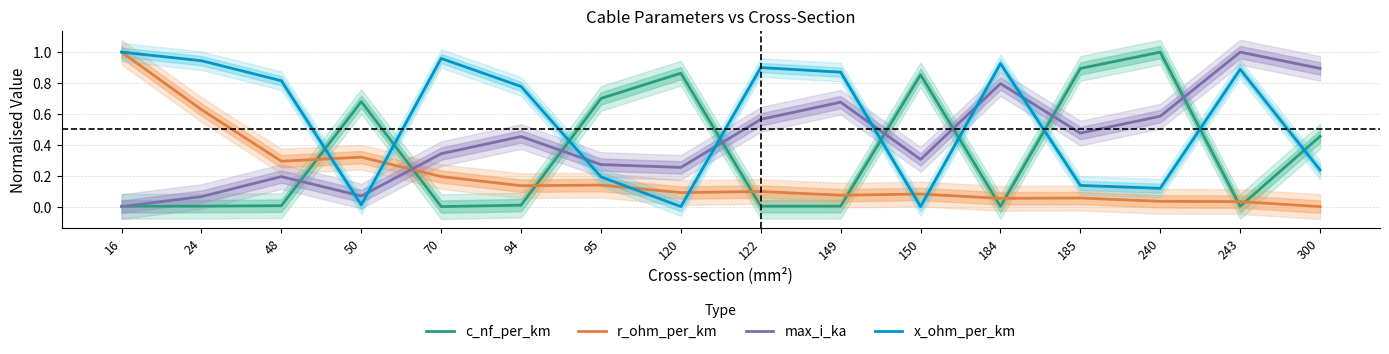

Reading left to right, list all the values displayed in this chart.

c_nf_per_km: 16=0.0	24=0.0	48=0.0	50=0.7	70=0.0	94=0.0	95=0.7	120=0.9	122=0.0	149=0.0	150=0.9	184=0.0	185=0.9	240=1.0	243=0.0	300=0.5
r_ohm_per_km: 16=1.0	24=0.6	48=0.3	50=0.3	70=0.2	94=0.1	95=0.1	120=0.1	122=0.1	149=0.1	150=0.1	184=0.1	185=0.1	240=0.0	243=0.0	300=0.0
max_i_ka: 16=0.0	24=0.1	48=0.2	50=0.1	70=0.3	94=0.5	95=0.3	120=0.3	122=0.6	149=0.7	150=0.3	184=0.8	185=0.5	240=0.6	243=1.0	300=0.9
x_ohm_per_km: 16=1.0	24=0.9	48=0.8	50=0.0	70=1.0	94=0.8	95=0.2	120=0.0	122=0.9	149=0.9	150=0.0	184=0.9	185=0.1	240=0.1	243=0.9	300=0.2